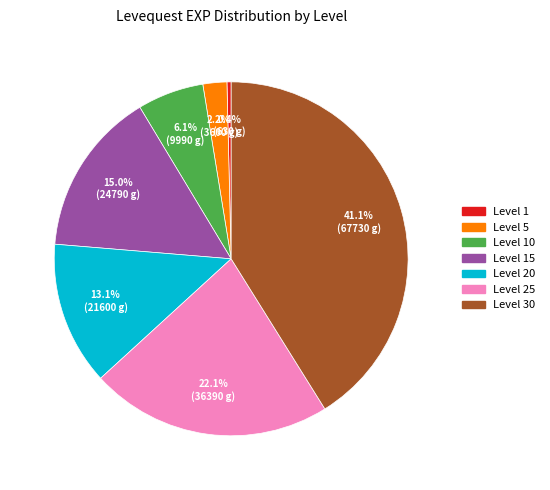

To the nearest percent, what is the difference between the largest and smallest slice percentages?

41%